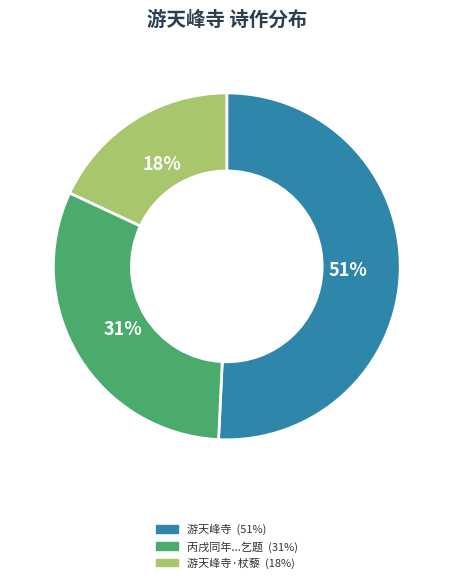

To the nearest percent, what is the average slice percentage?

33%